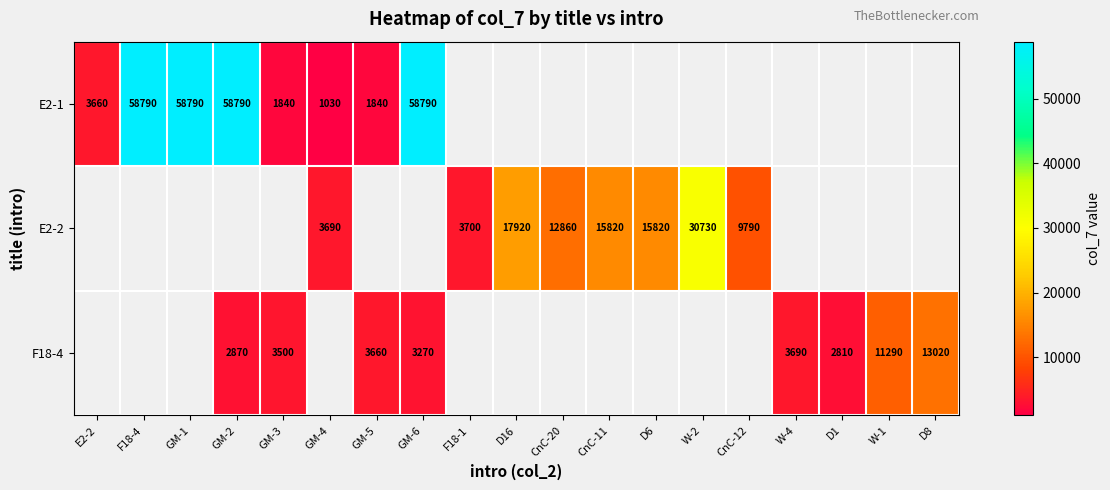

The E2-2 series shows 1489 at F18-1. True or false?

False